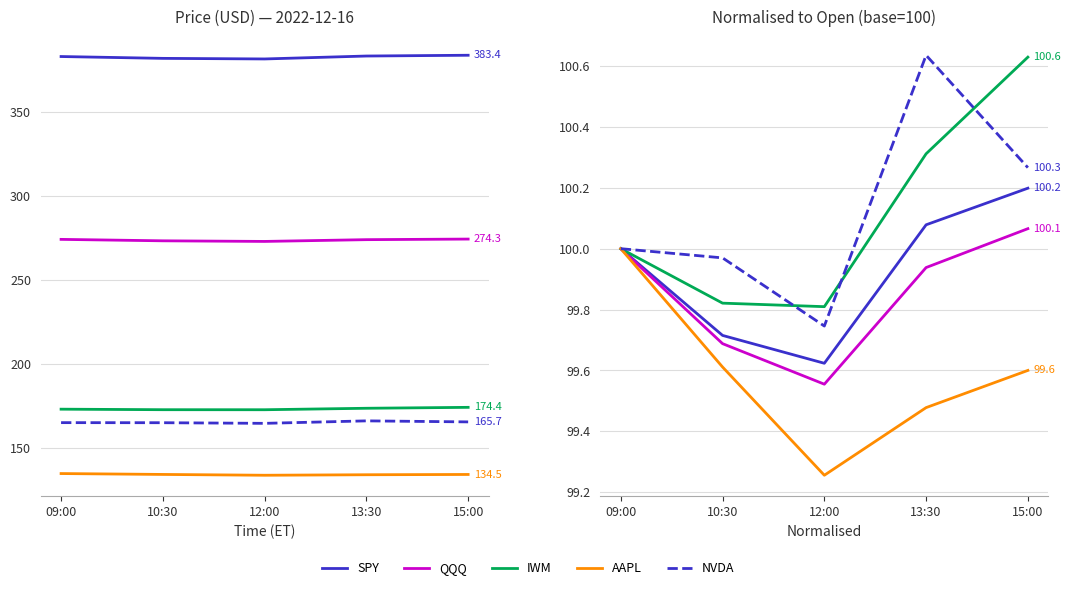

What is the total value across all series at 10:30?

498.8